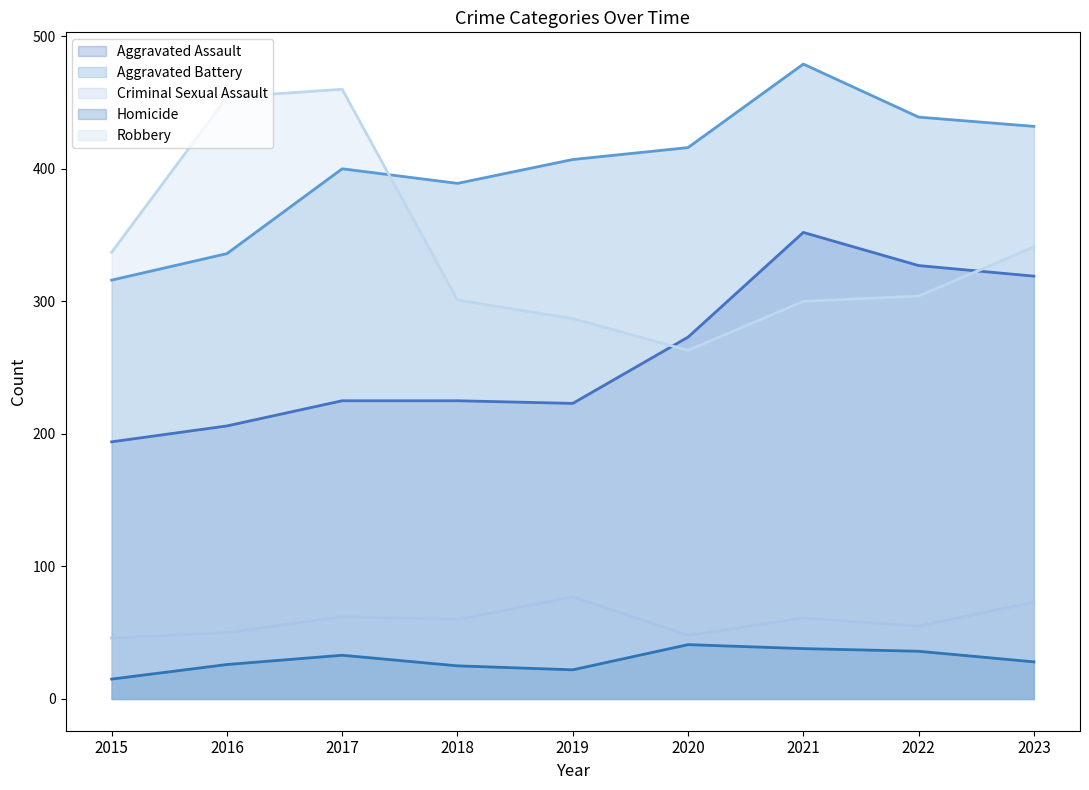

Reading left to right, what are all the values shown in this chart?

Aggravated Assault: 194	206	225	225	223	273	352	327	319
Aggravated Battery: 316	336	400	389	407	416	479	439	432
Criminal Sexual Assault: 46	50	62	60	77	48	61	55	73
Homicide: 15	26	33	25	22	41	38	36	28
Robbery: 337	454	460	301	287	263	300	304	341